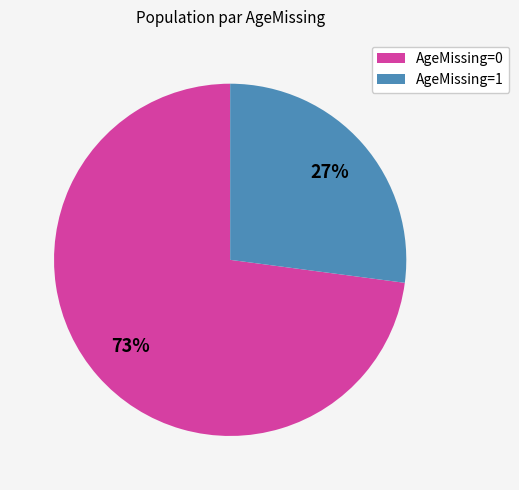

To the nearest percent, what portion does AgeMissing=0 represent?

73%